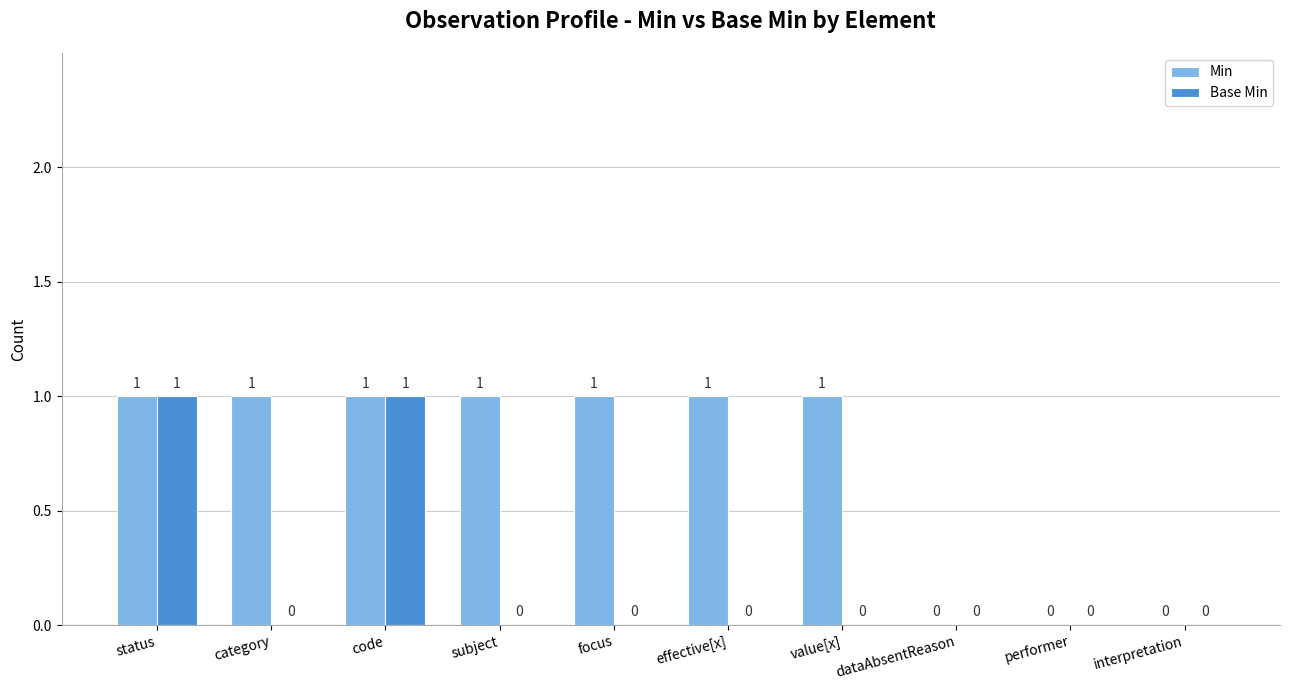

The Min series shows 0 at category. True or false?

False